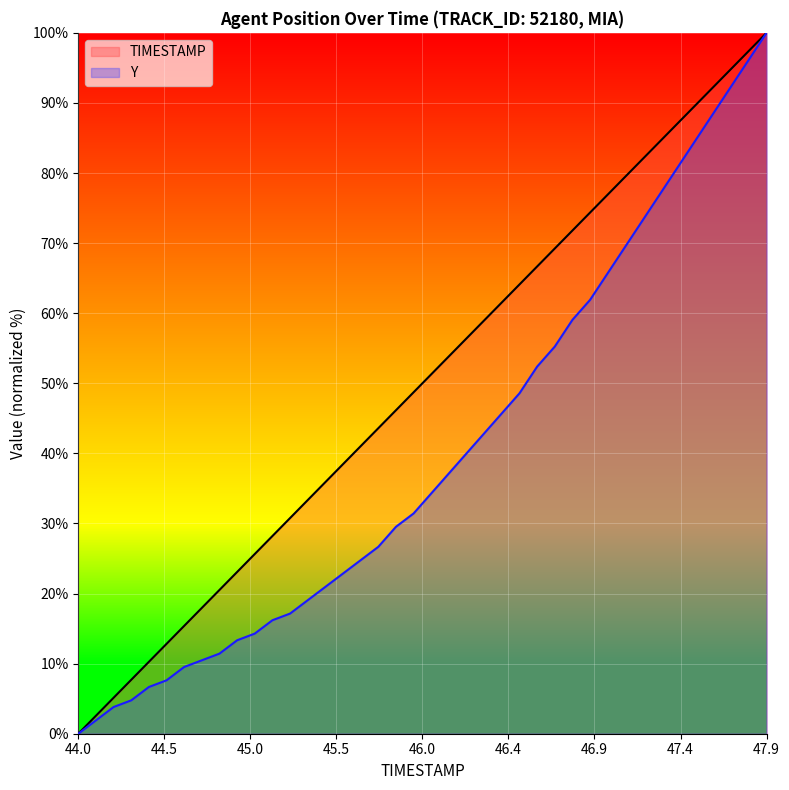

Reading right to left, what are all the values shown in this chart?

TIMESTAMP: 100.0	97.4	94.9	92.3	89.7	87.2	84.6	82.1	79.5	76.9	74.4	71.8	69.2	66.7	64.1	61.5	59.0	56.4	53.8	51.3	48.7	46.2	43.6	41.0	38.5	35.9	33.3	30.8	28.2	25.6	23.1	20.5	17.9	15.4	12.8	10.3	7.7	5.1	2.6	0.0
Y: 100.0	96.2	92.4	88.6	84.8	81.0	77.1	73.3	69.5	65.7	61.9	59.0	55.2	52.4	48.6	45.7	42.9	40.0	37.1	34.3	31.4	29.5	26.7	24.8	22.9	21.0	19.0	17.1	16.2	14.3	13.3	11.4	10.5	9.5	7.6	6.7	4.8	3.8	1.9	0.0